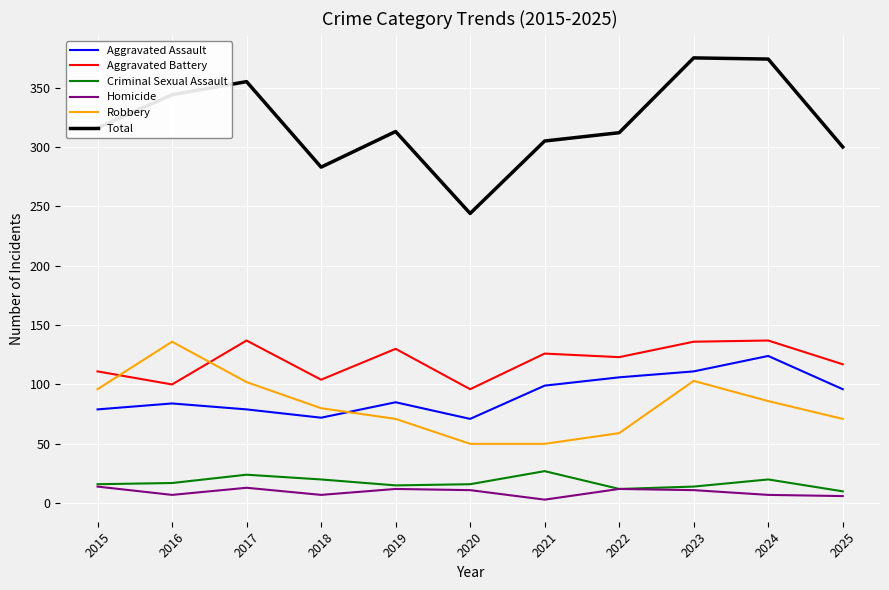

The Aggravated Assault series shows 71 at 2020. True or false?

True